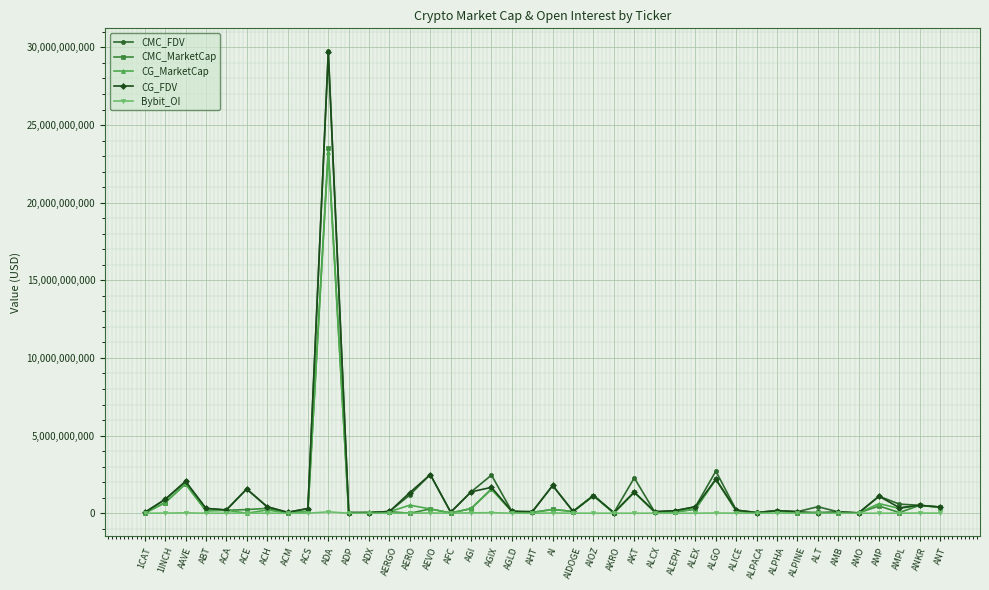

The CMC_FDV series shows 29743707589.0 at ADA. True or false?

True